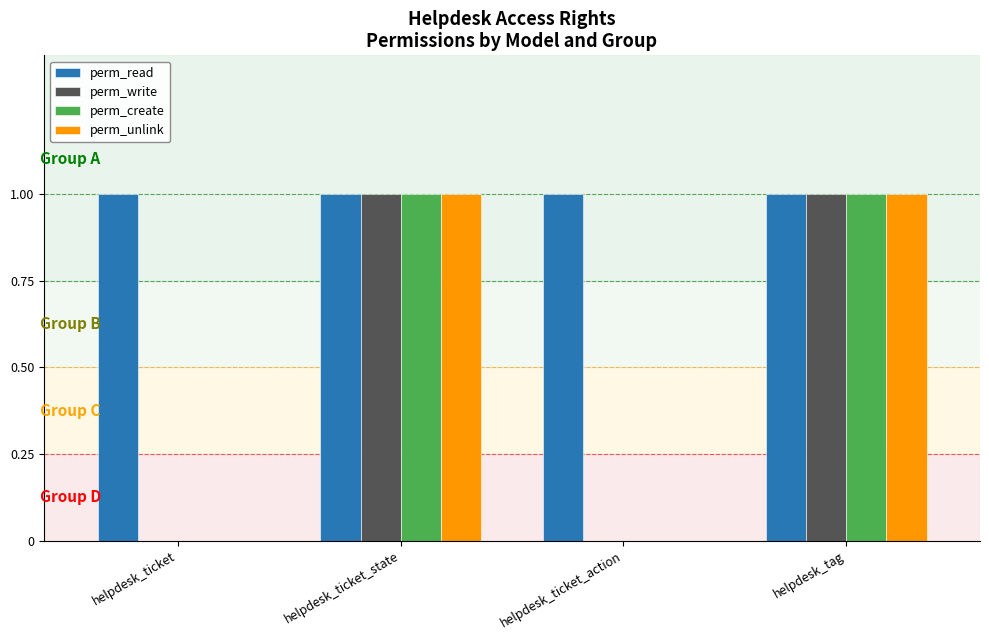

What are all the series names shown in the legend?

perm_read, perm_write, perm_create, perm_unlink